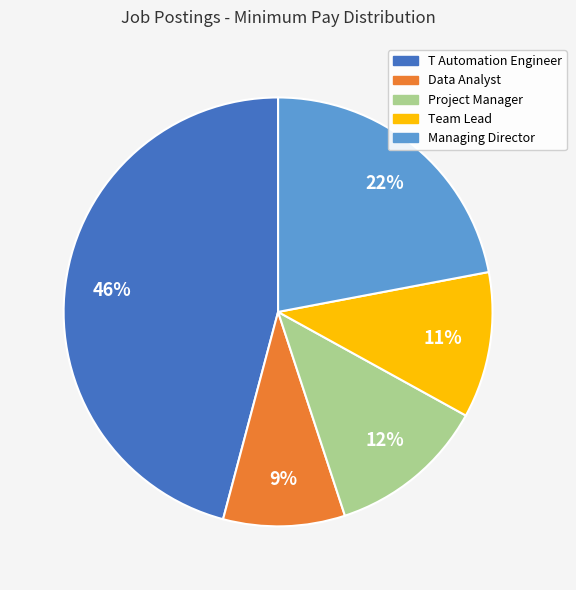

How many slices are in this pie chart?

5